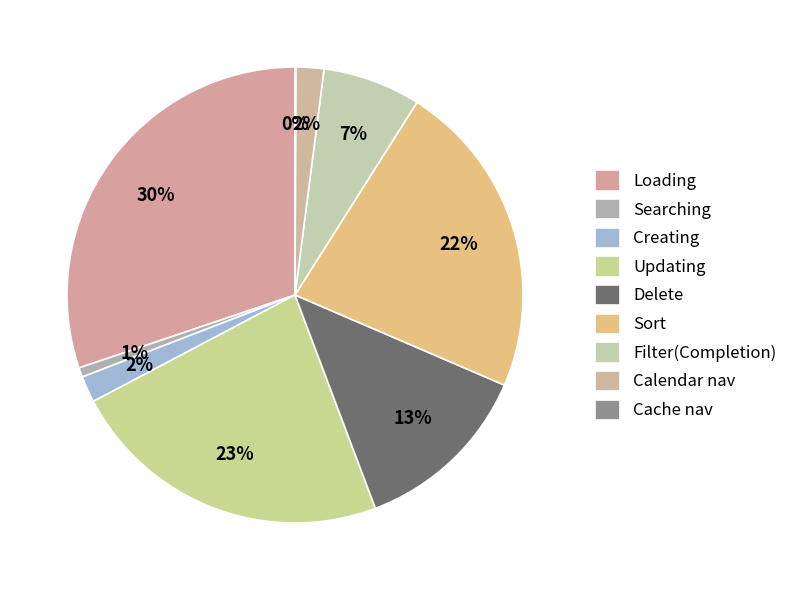

Between Creating and Updating, which is larger?

Updating